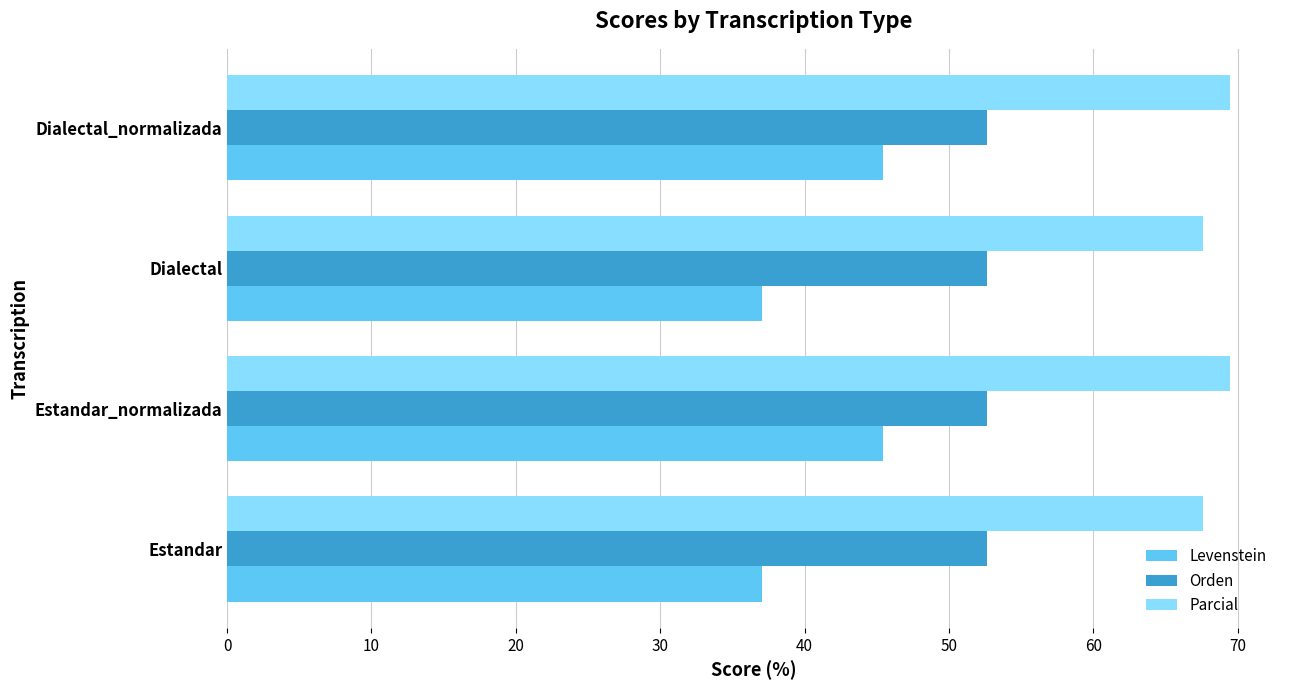

What is the difference between the maximum and minimum values in the Levenstein series?

8.4